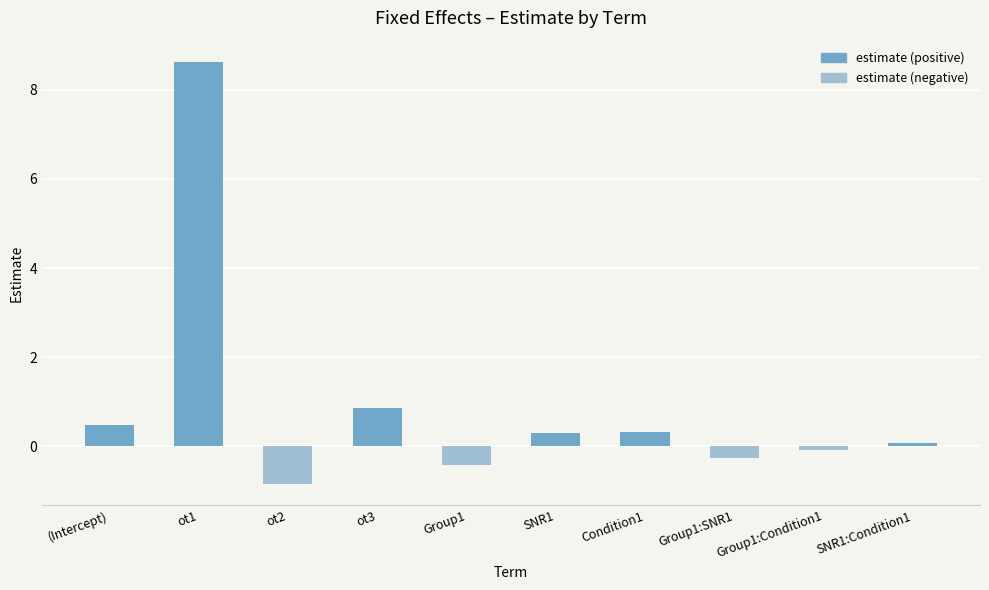

Reading right to left, transcribe all the data shown in this chart.

0.1	-0.1	-0.3	0.3	0.3	-0.4	0.9	-0.8	8.6	0.5